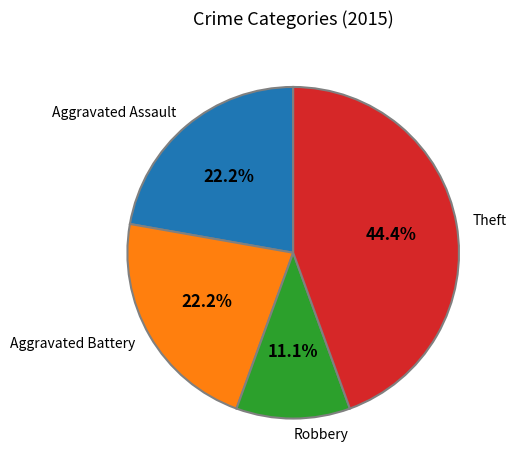

What is the largest slice in the pie chart?

Theft